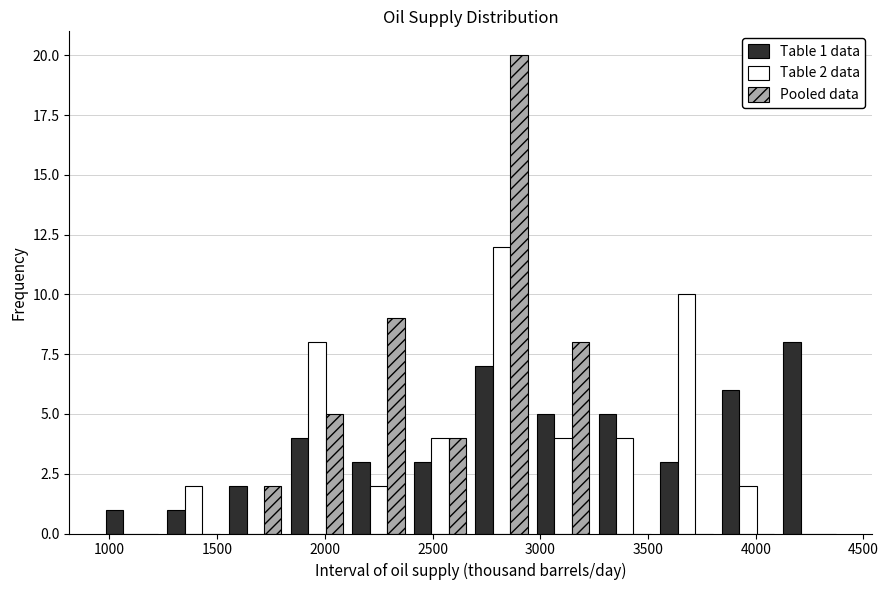

In the Pooled data series, which range on the x-axis has the tallest bar?

2700 to 2950